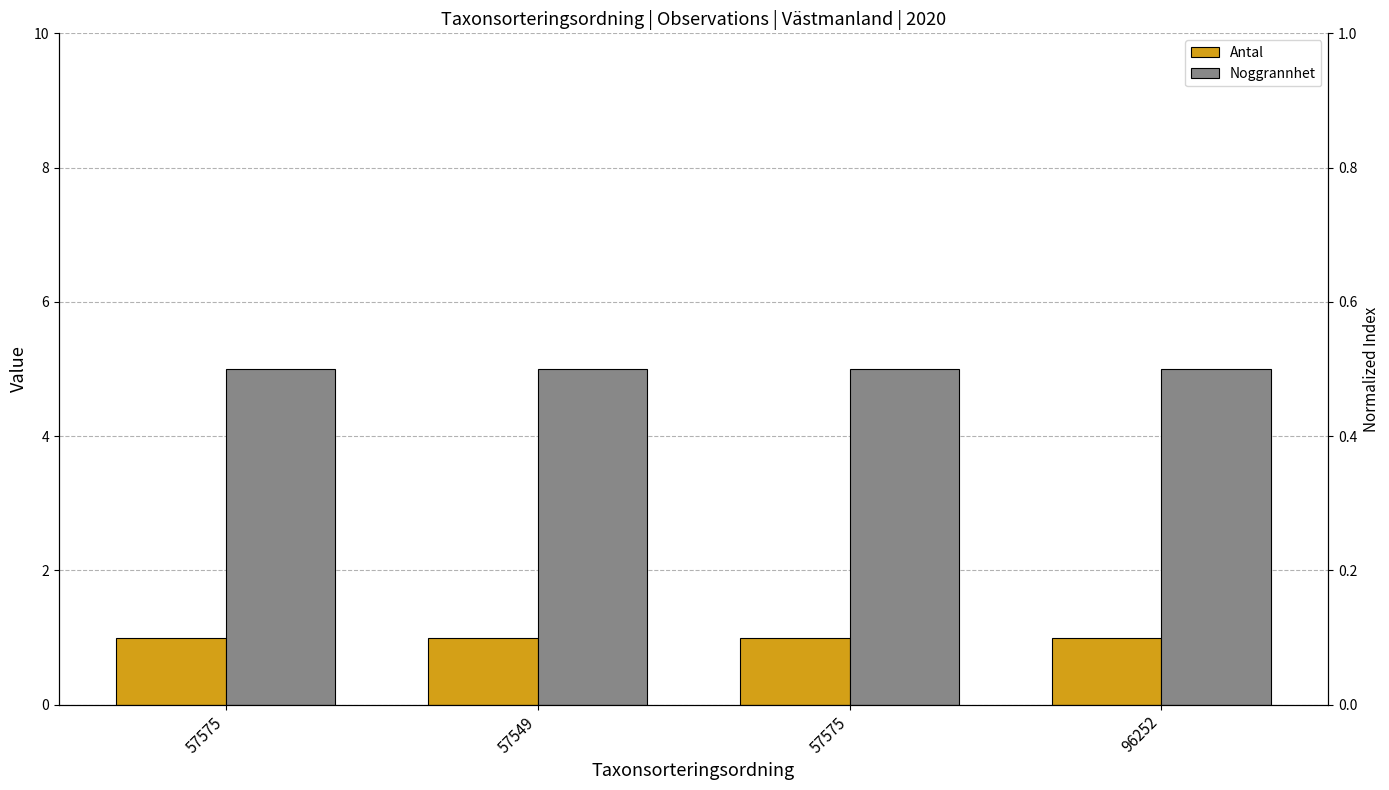

Reading left to right, extract all data points from this chart.

Antal: 1	1	1	1
Noggrannhet: 5	5	5	5